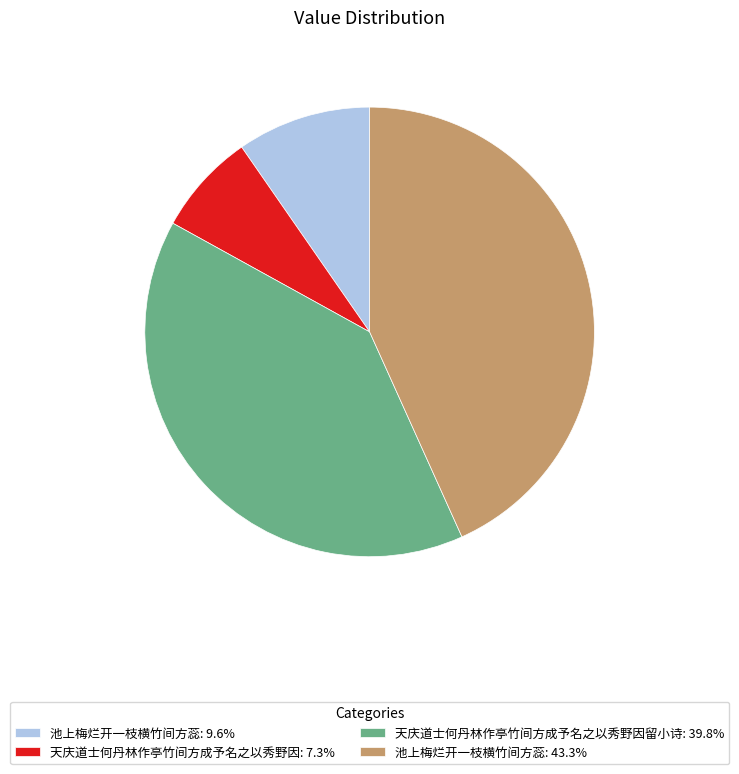

Approximately how many times larger is the value at 池上梅烂开一枝横竹间方蕊: 43.3% compared to 天庆道士何丹林作亭竹间方成予名之以秀野因留小诗: 39.8%?

1.1